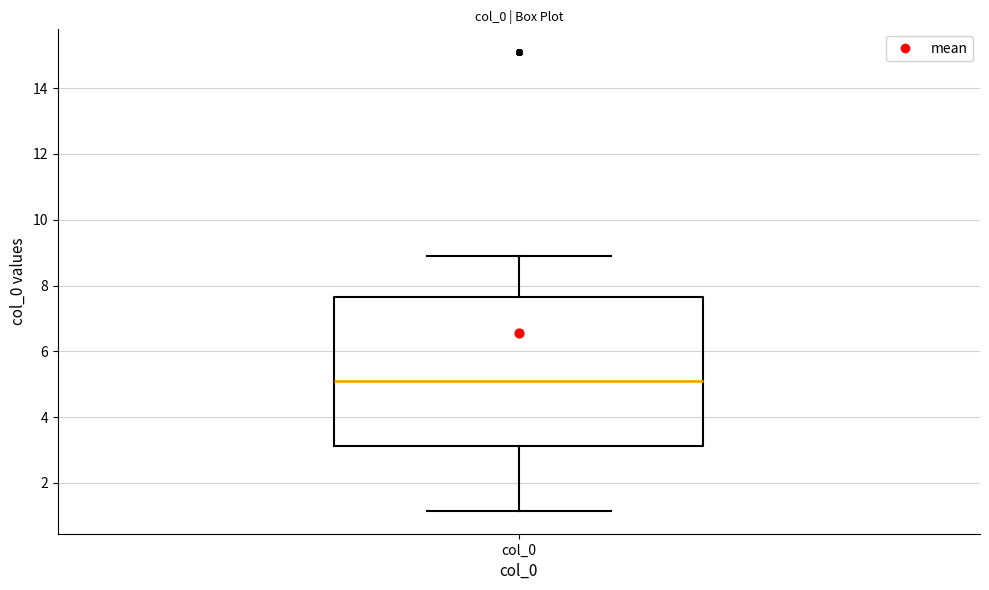

Read this box plot against the y-axis: the position of the median line, the range covered by the box, and the ends of both whiskers. The values are not printed on the chart, so give them approximately, as read against the axis.

median 5.2, box 3.2 to 7.6, whiskers 1.2 to 9.0